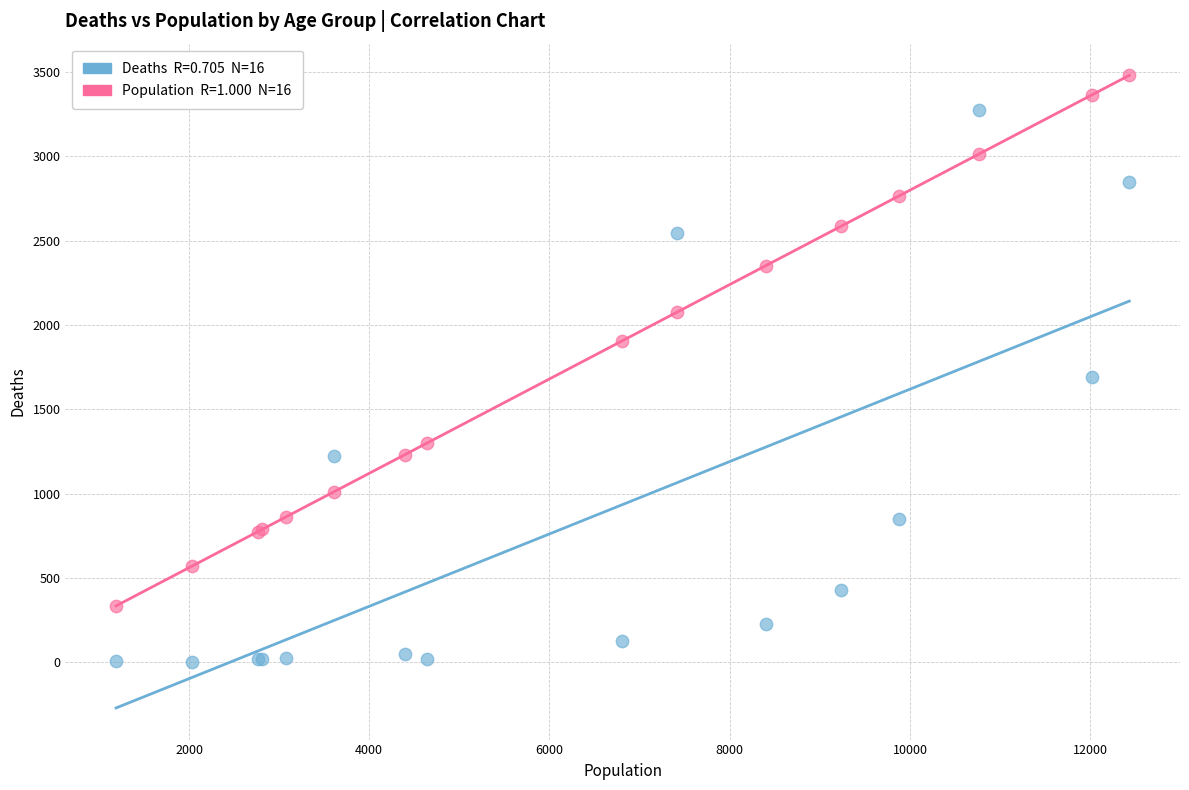

Across all series, what Y value is closest to 1742?

1690.0